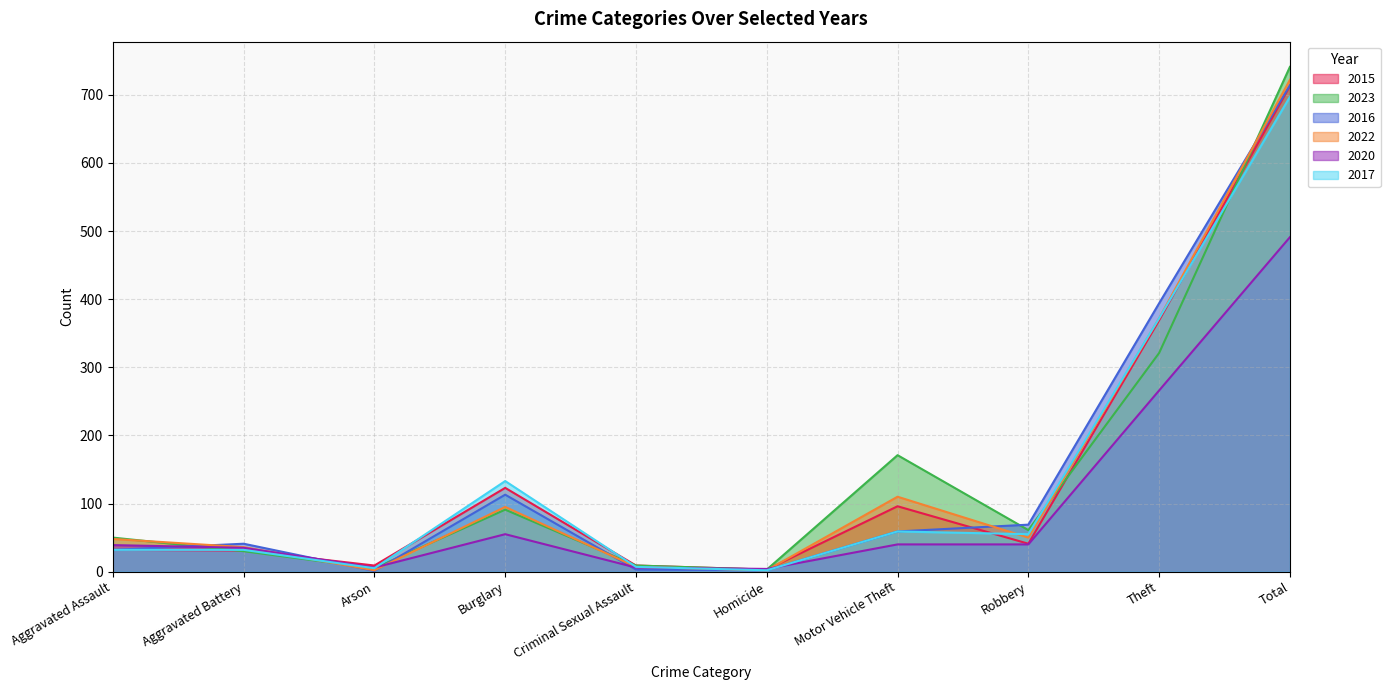

At which category does 2022 reach its first local valley?

Arson